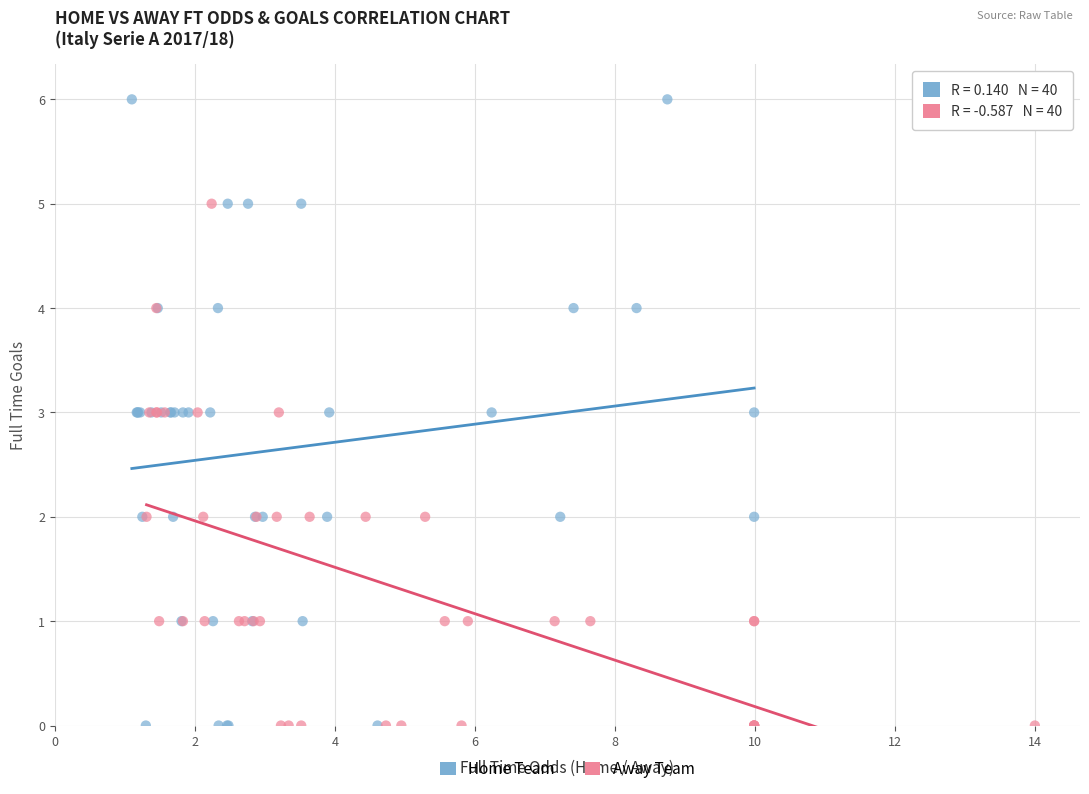

Which series contains the highest Y value?

Home Team